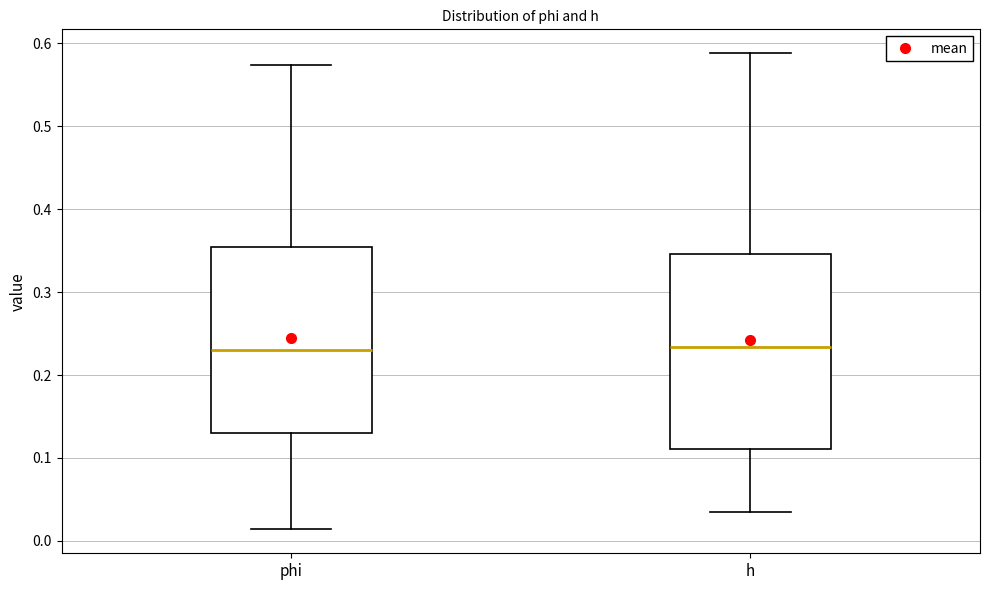

Which box is the tallest, from its lower edge to its upper edge?

h